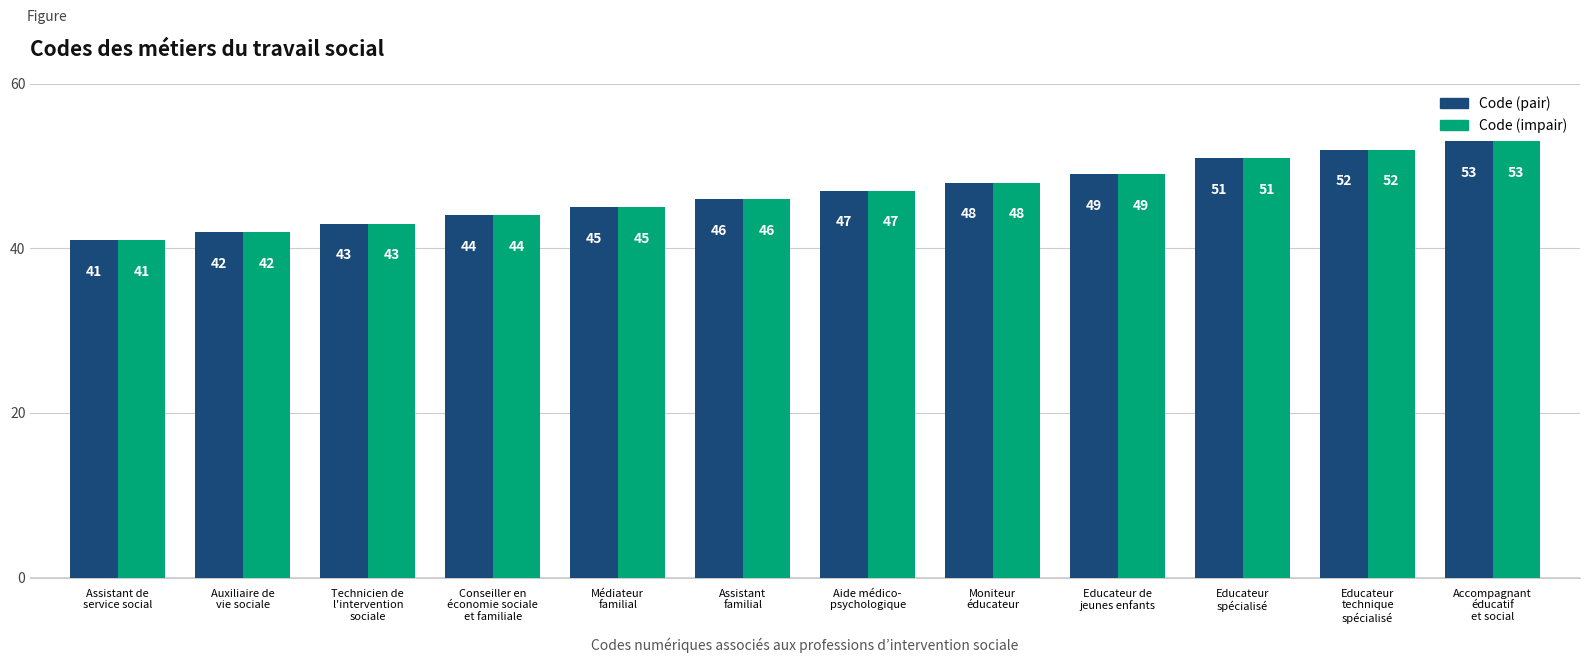

What position from the right is Médiateur
familial?

8